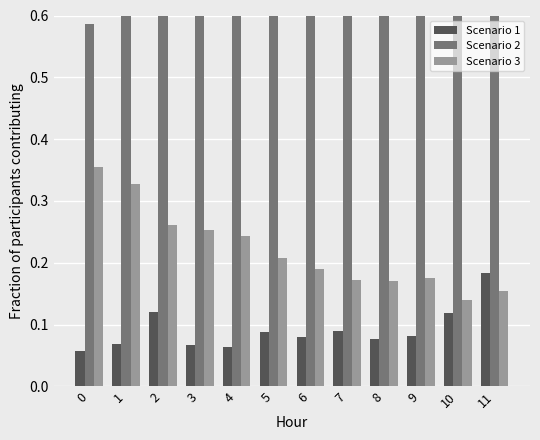

Rank the series at 0 from highest to lowest value.

Scenario 2, Scenario 3, Scenario 1